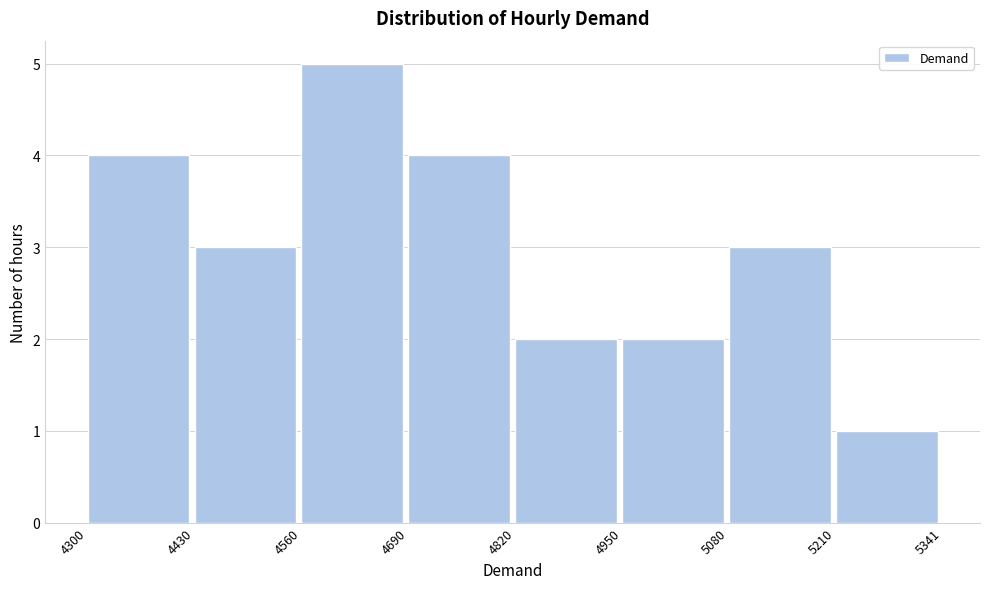

Reading left to right, list every bar in this chart as the range it spans on the x-axis followed by its height. The values are not printed on the chart, so give them approximately, as read against the axis.

4300 to 4430: 4
4430 to 4560: 3
4560 to 4690: 5
4690 to 4820: 4
4820 to 4950: 2
4950 to 5080: 2
5080 to 5210: 3
5210 to 5341: 1